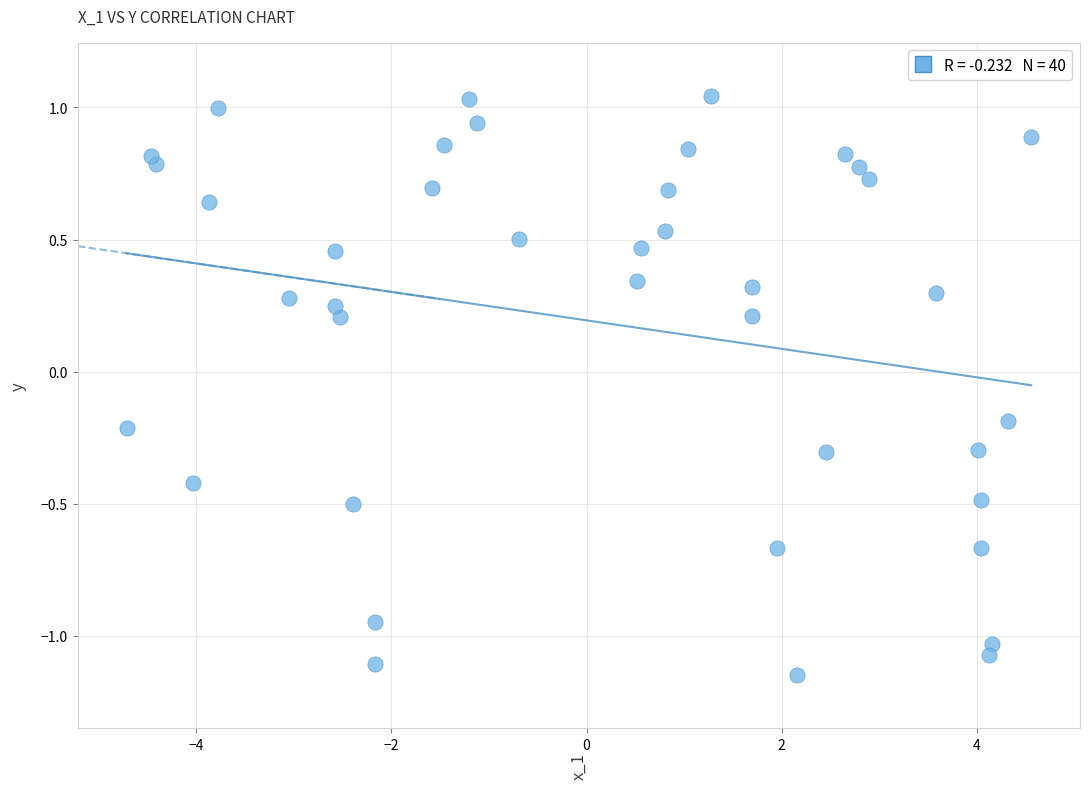

What is the range of Y values (max minus min)?

2.2